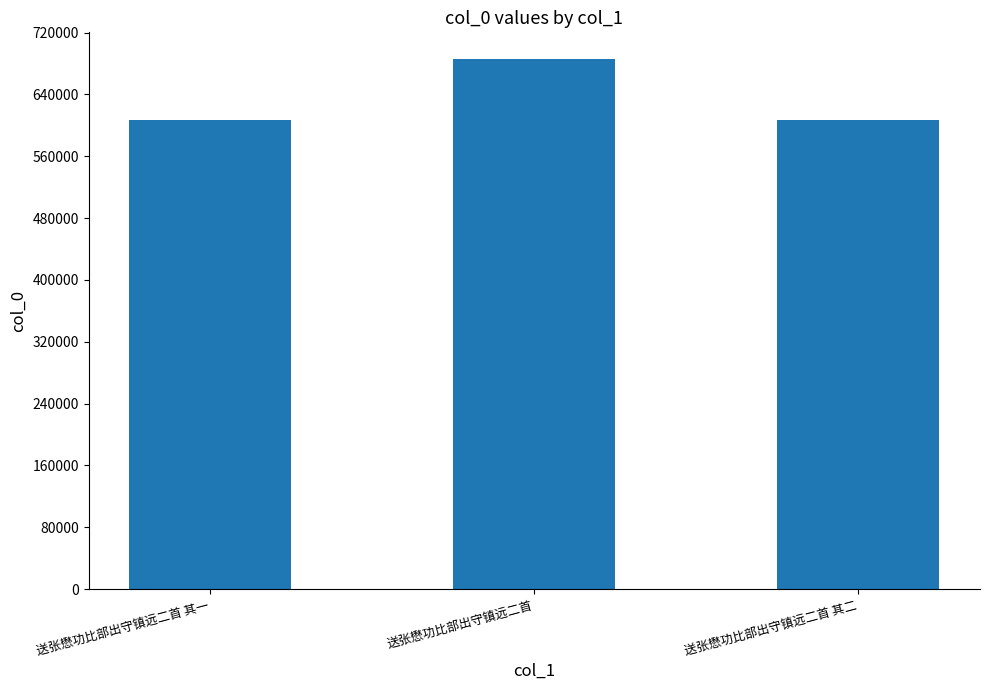

What is the minimum value shown in the chart?

606401